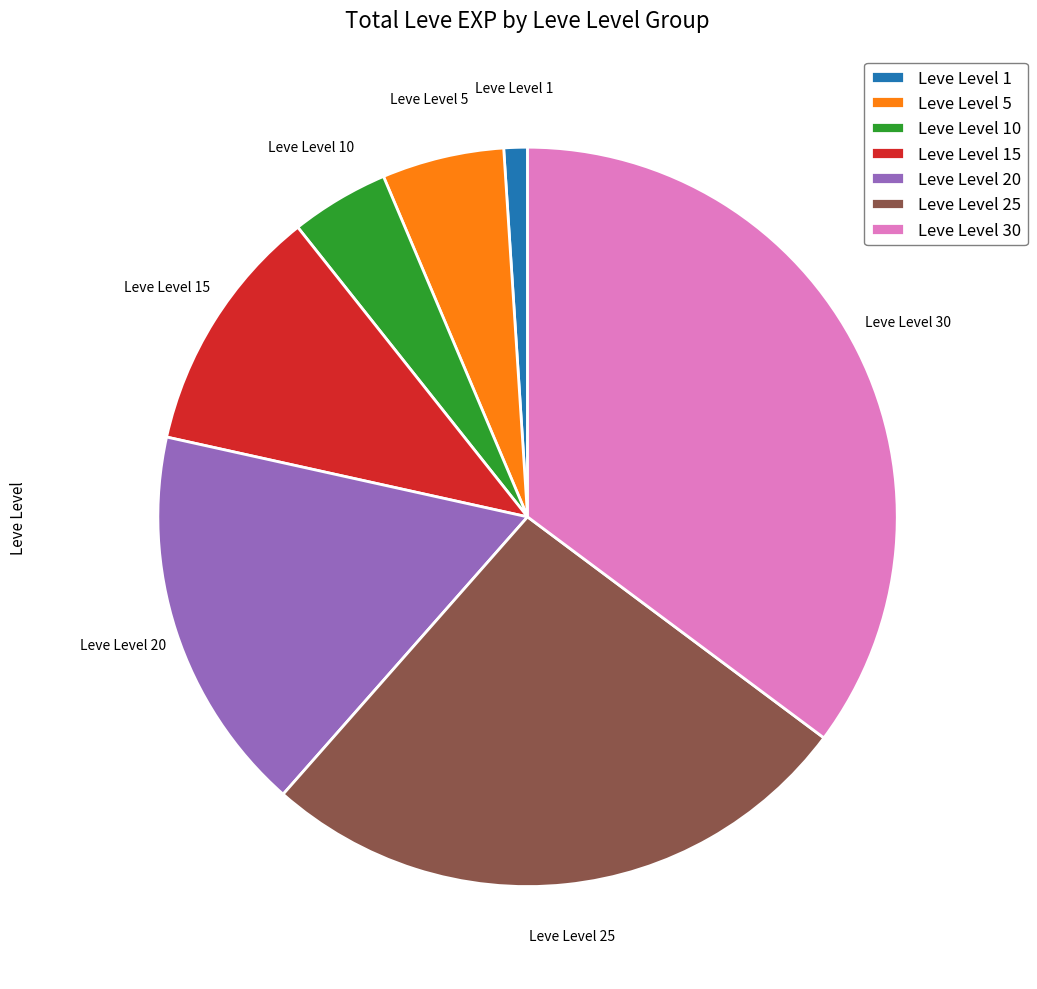

The Leve Level 20 slice represents 28% of the pie. True or false?

False